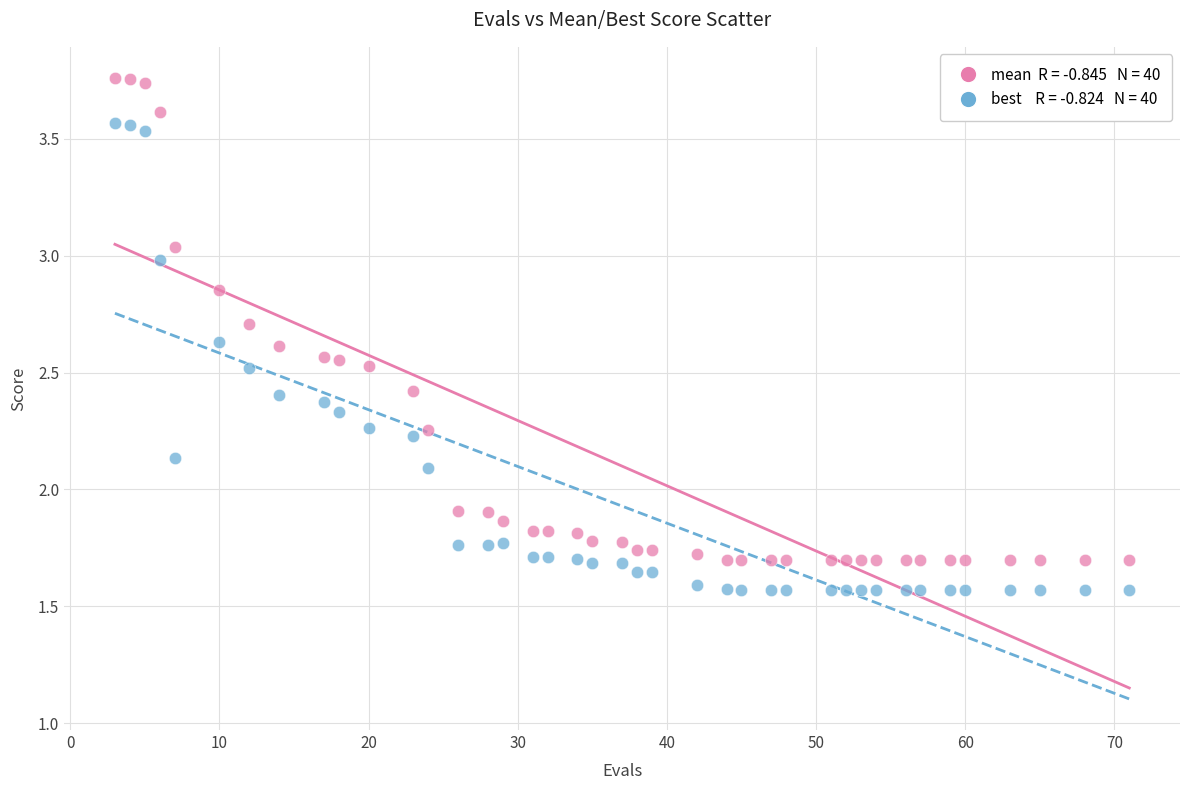

Across all data points, what is the range of X values (max minus min)?

68.0